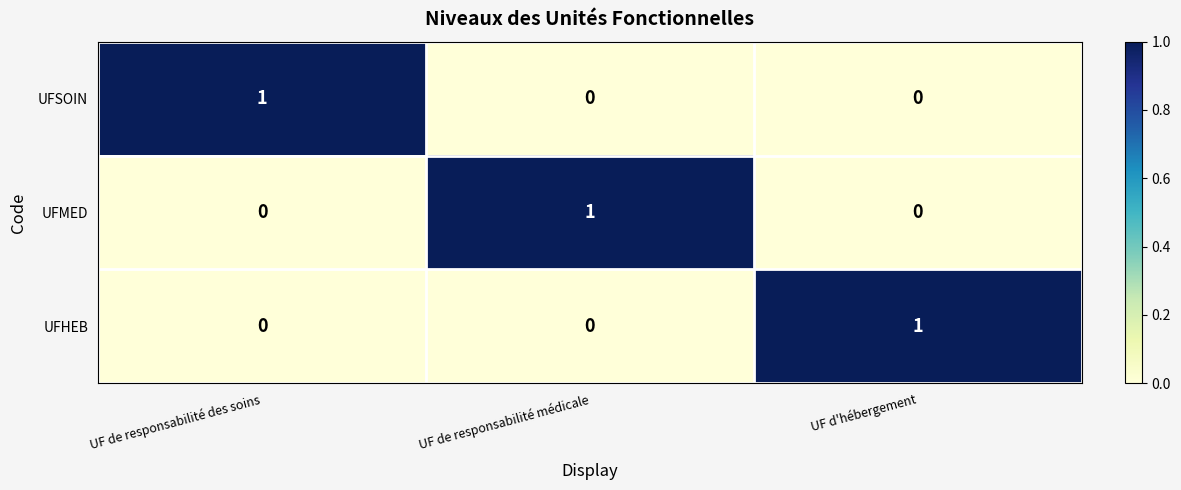

At how many categories does at least one series exceed 0?

3